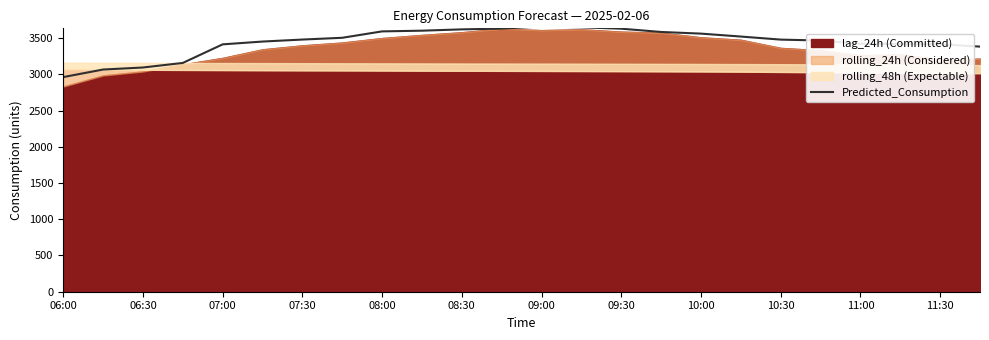

Is it true that the value at 17 is 4633.0?

False